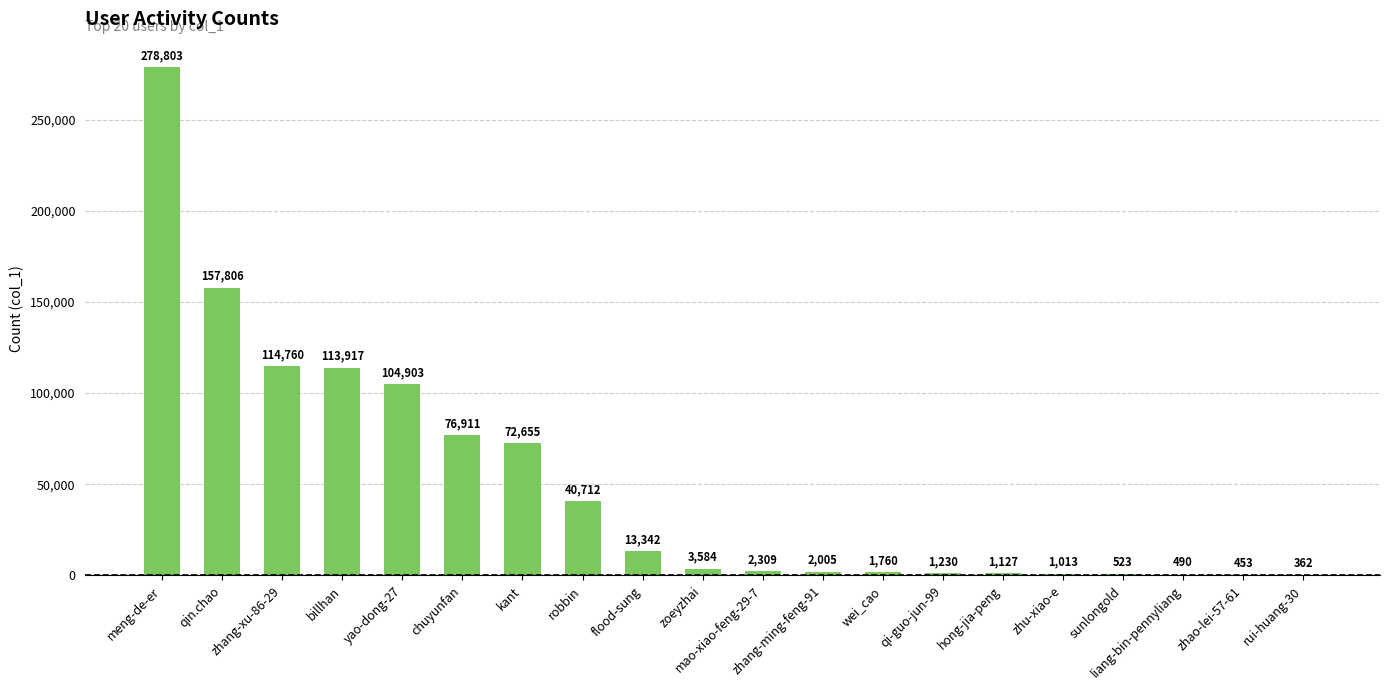

What is the greatest value displayed?

278803